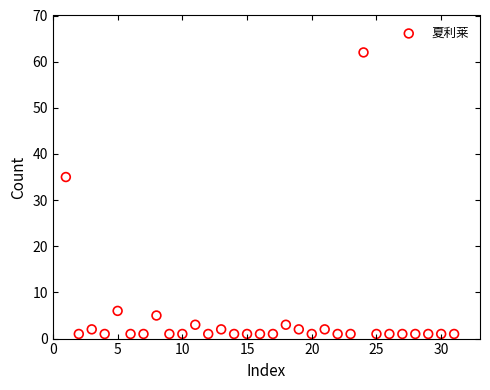

What is the range of Y values (max minus min)?

61